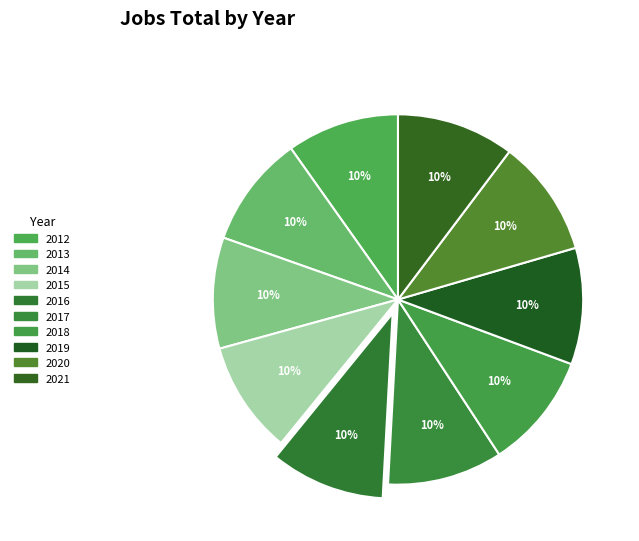

True or false: 2019 accounts for 19% of the total.

False